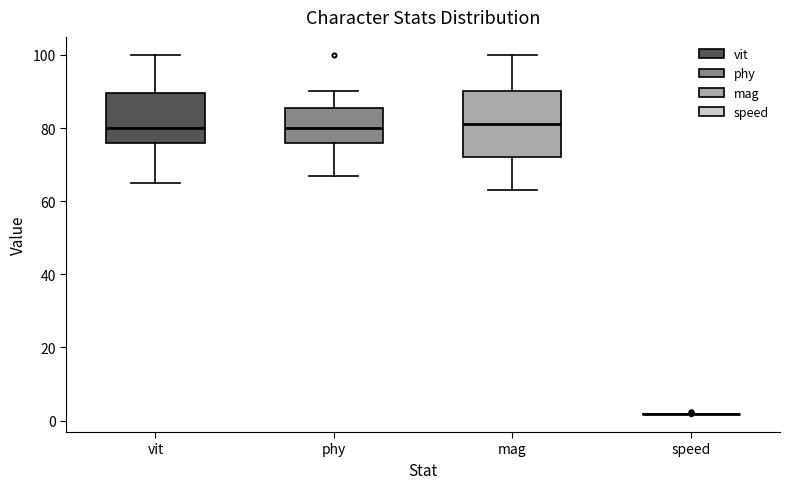

Which box is the tallest, from its lower edge to its upper edge?

mag